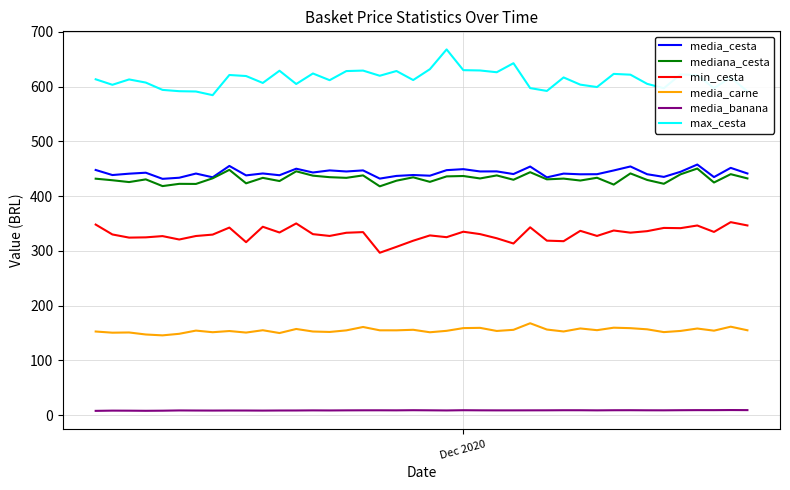

Which series has the largest total across all categories?

max_cesta